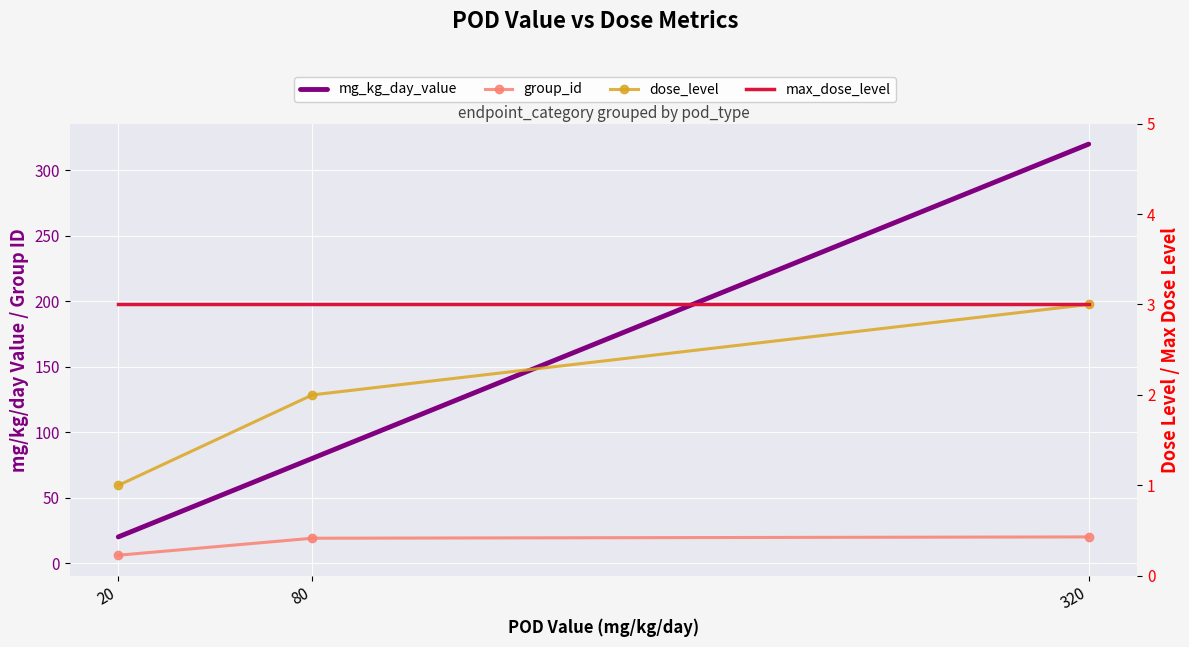

What is the sum of all group_id values?

45